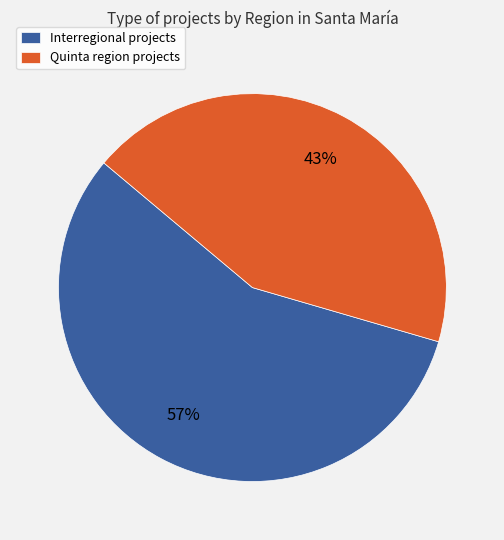

To the nearest percent, what is the average slice percentage?

50%